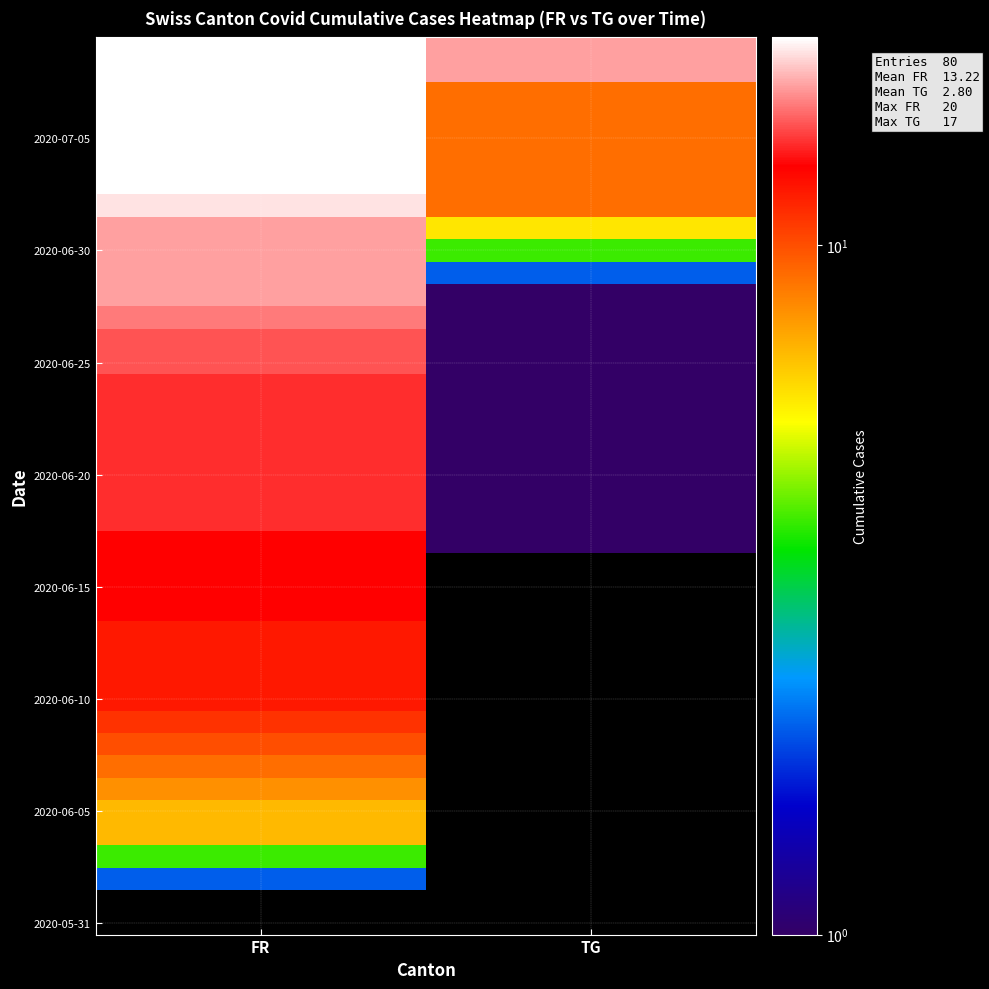

How many categories are shown in the chart?

2